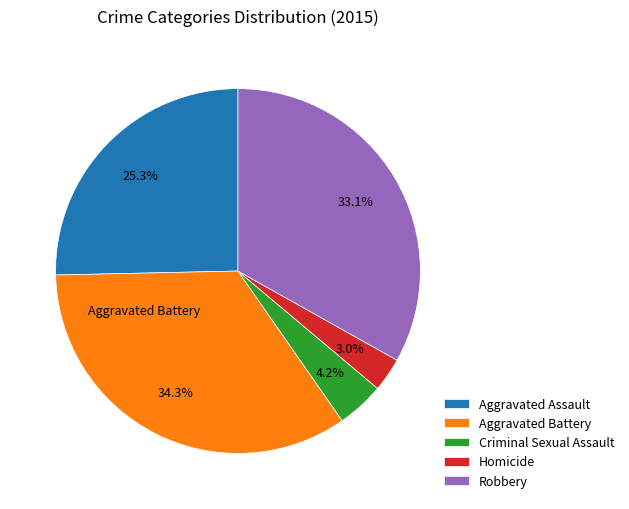

To the nearest percent, what portion does Criminal Sexual Assault represent?

4%